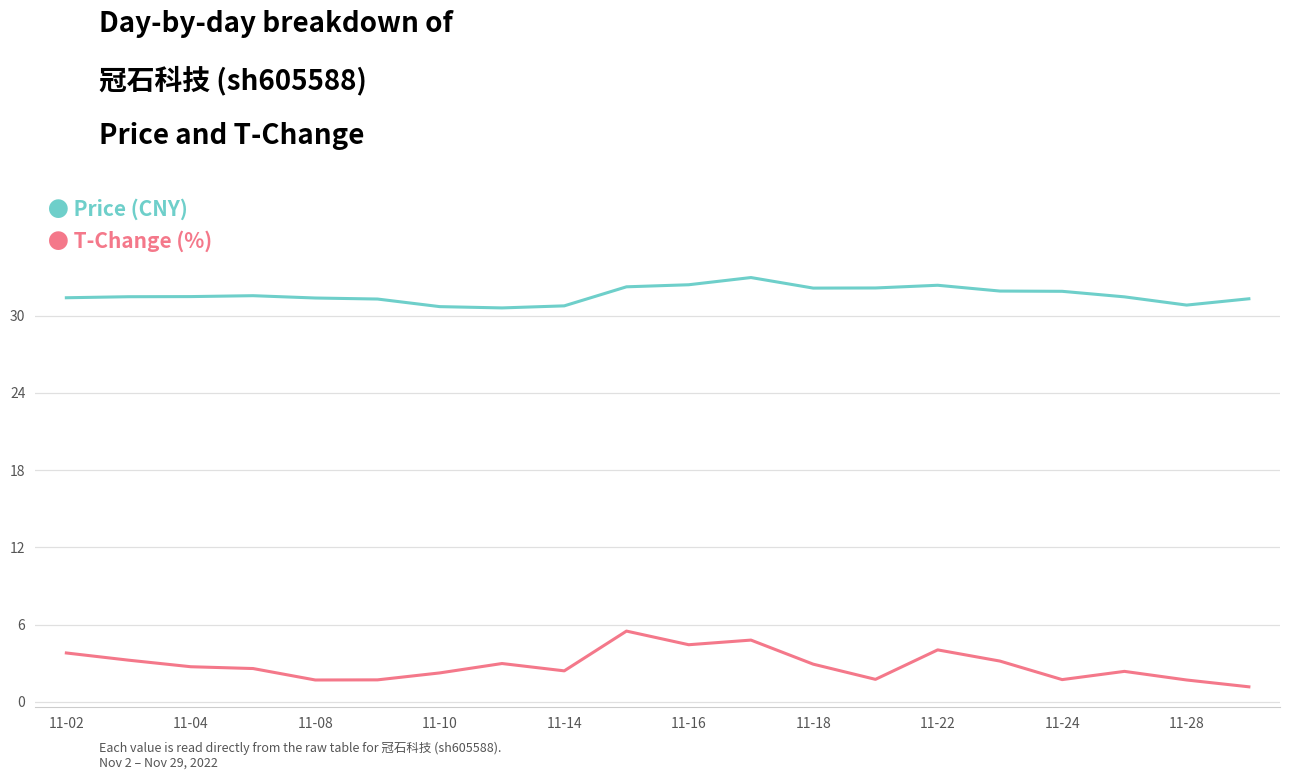

What is the greatest value displayed?

33.0